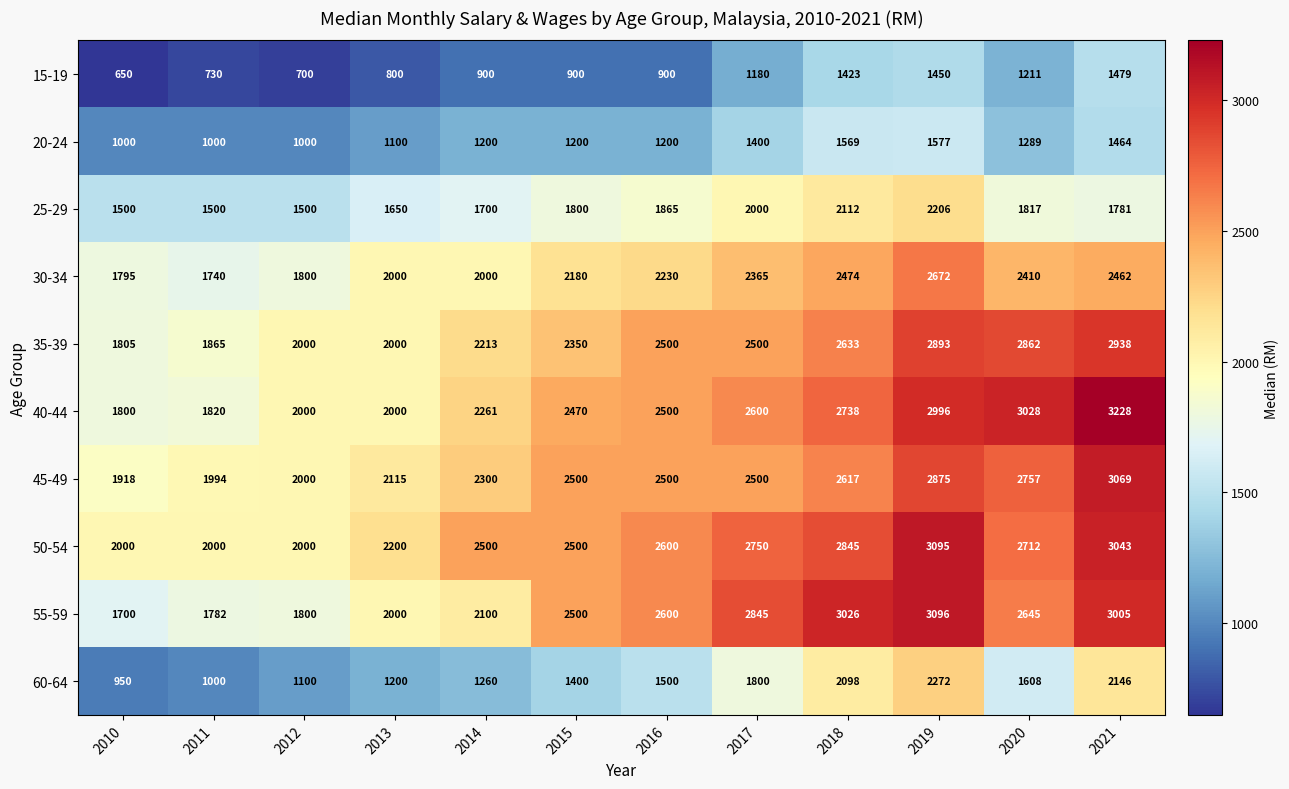

Is it true that 20-24 equals 933 at 2018?

False